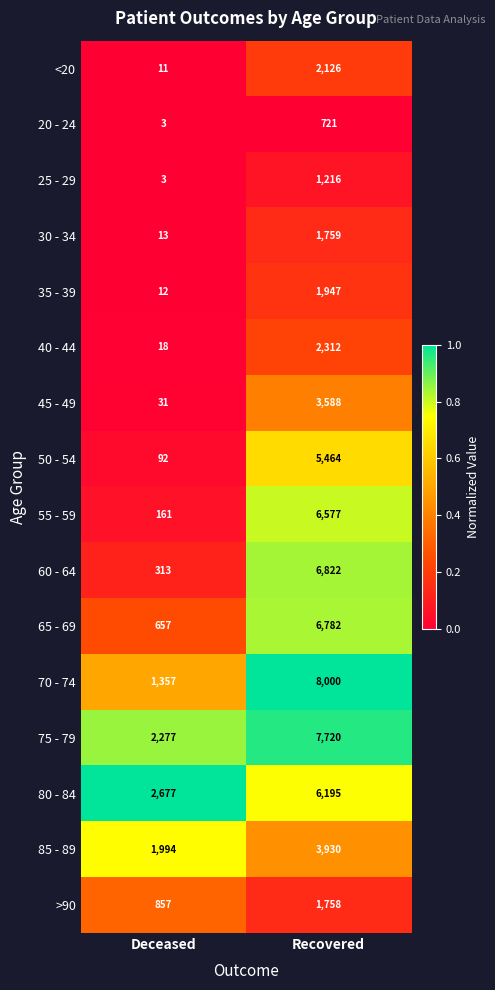

What is the maximum value shown in the chart?

8000